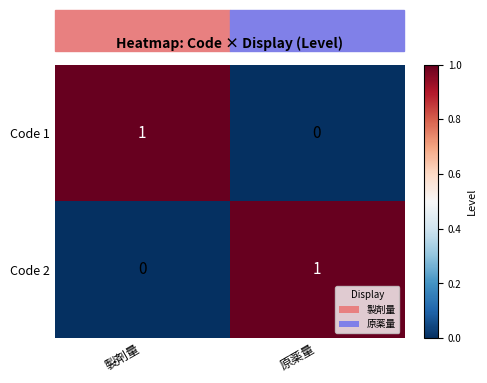

Is the value of Code 2 at 原薬量 greater than the value of Code 1 at 原薬量?

Yes